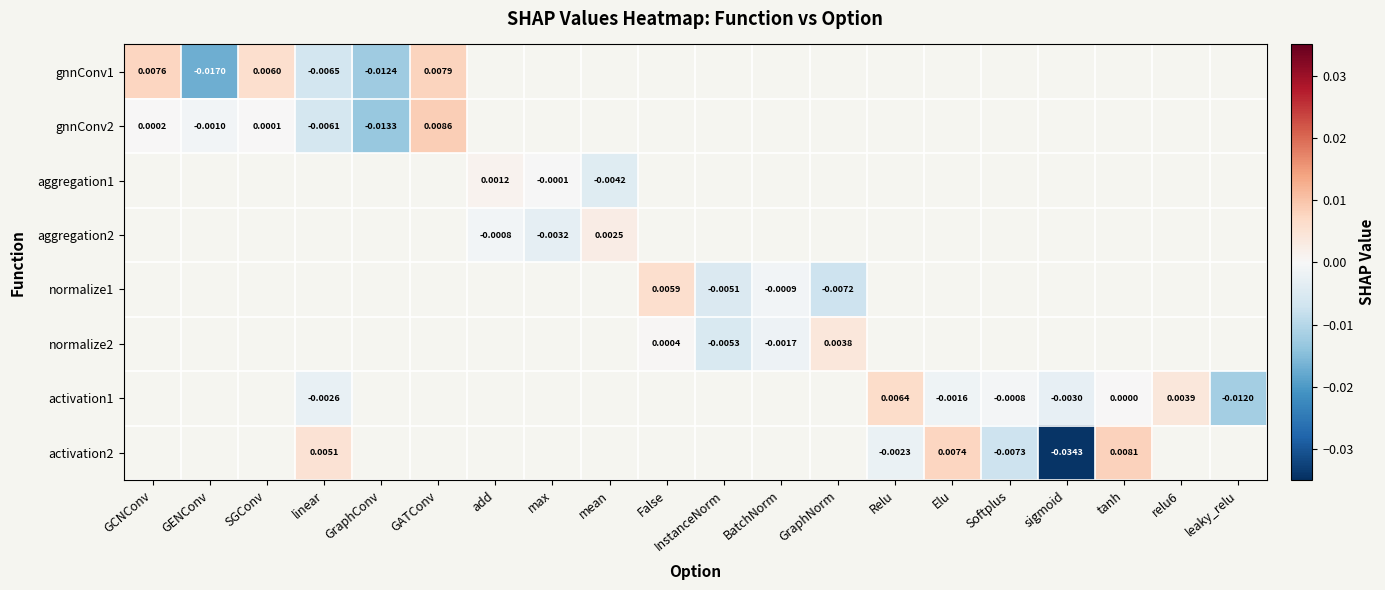

Is the value of gnnConv2 at max greater than the value of gnnConv1 at GENConv?

No